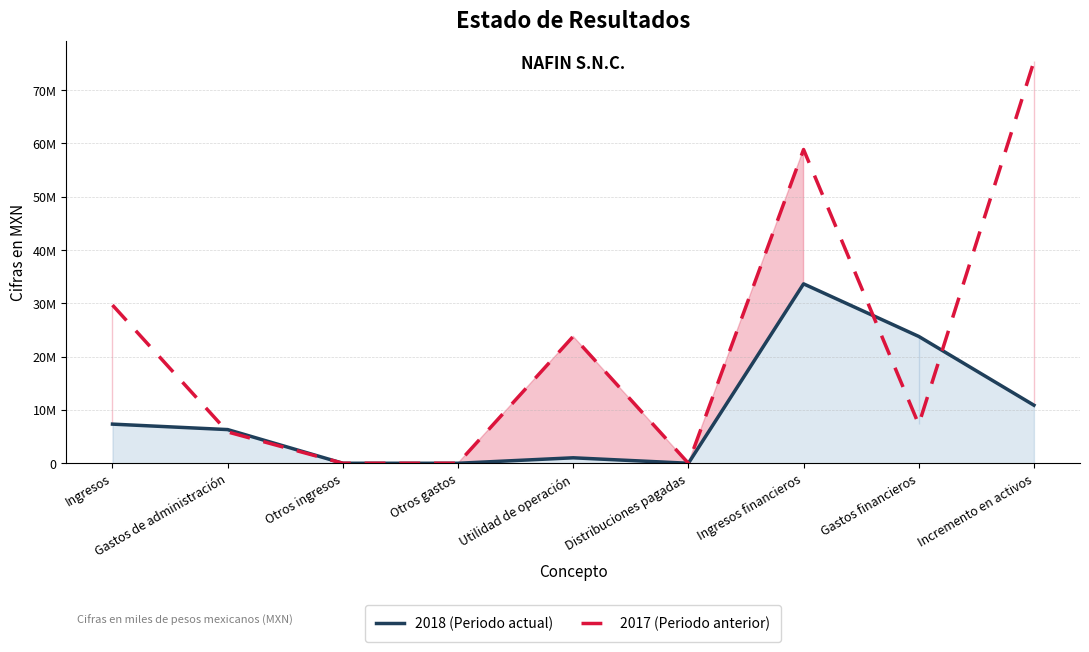

List the series in order of their overall mean, highest first.

2017 (Periodo anterior), 2018 (Periodo actual)